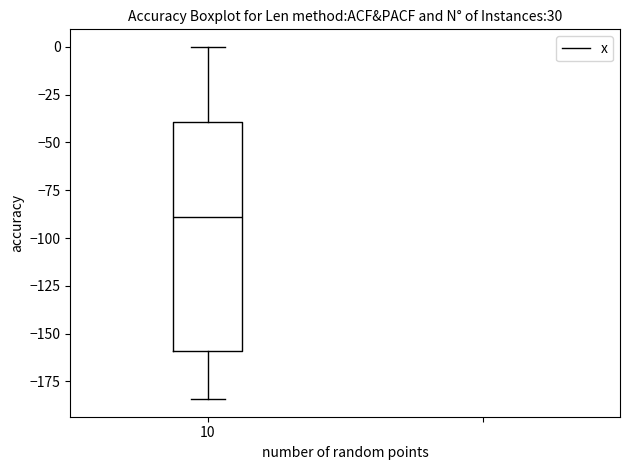

Transcribe this box plot: give where the median line is, the range the box spans, and where the two whiskers end, as read against the y-axis. The values are not printed on the chart, so give them approximately, as read against the axis.

median -90, box -160 to -40, whiskers -185 to 0